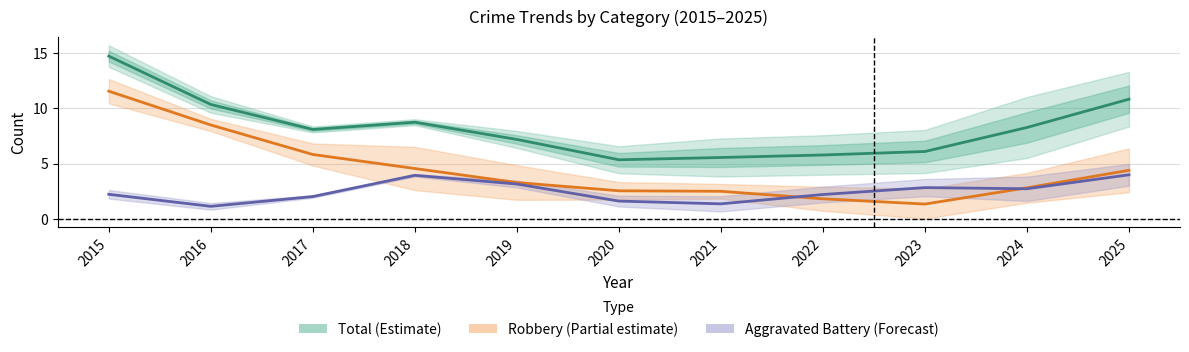

Between 2016 and 2019, which is larger?

2016